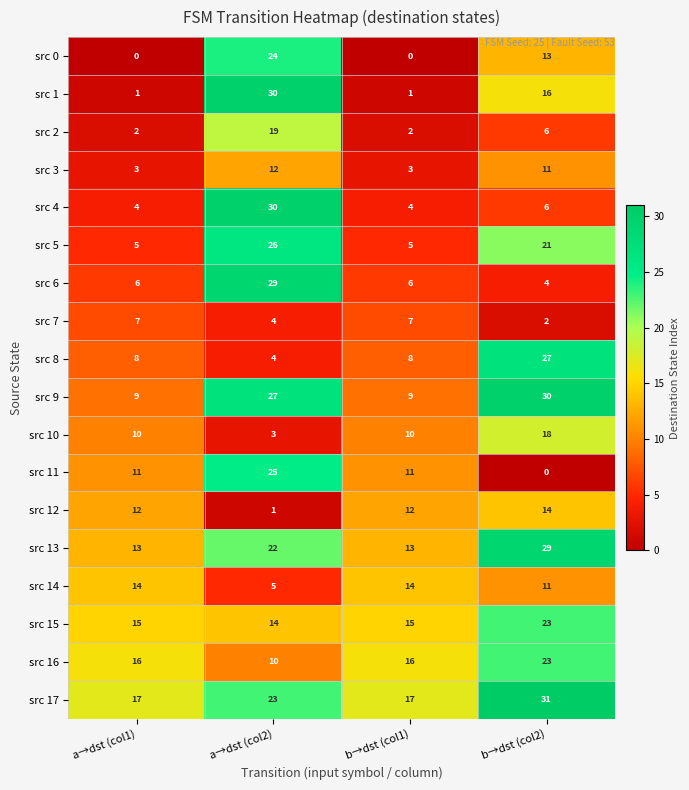

Which category has the highest value in the src 17 series?

b→dst (col2)